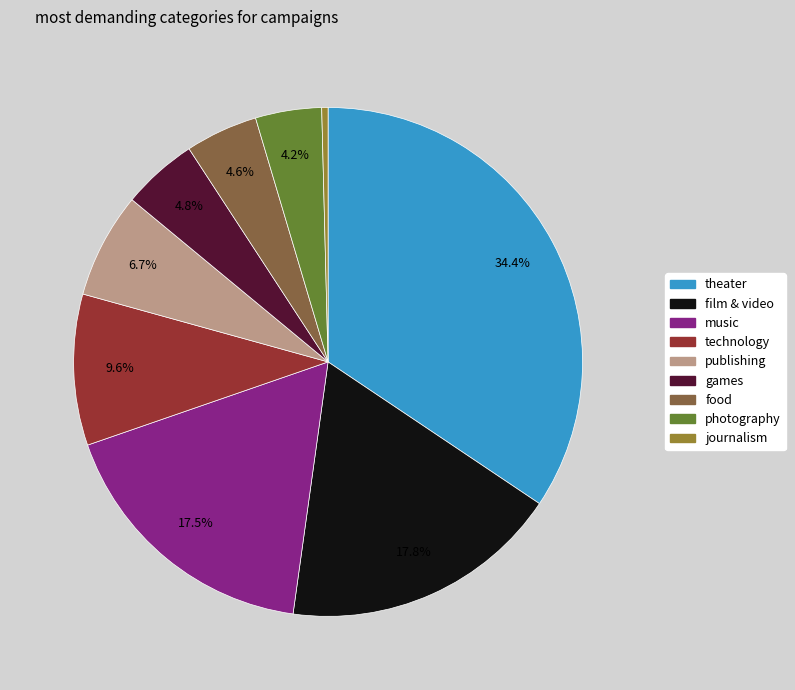

Combined, what portion of the pie is film & video and games?

22.6%